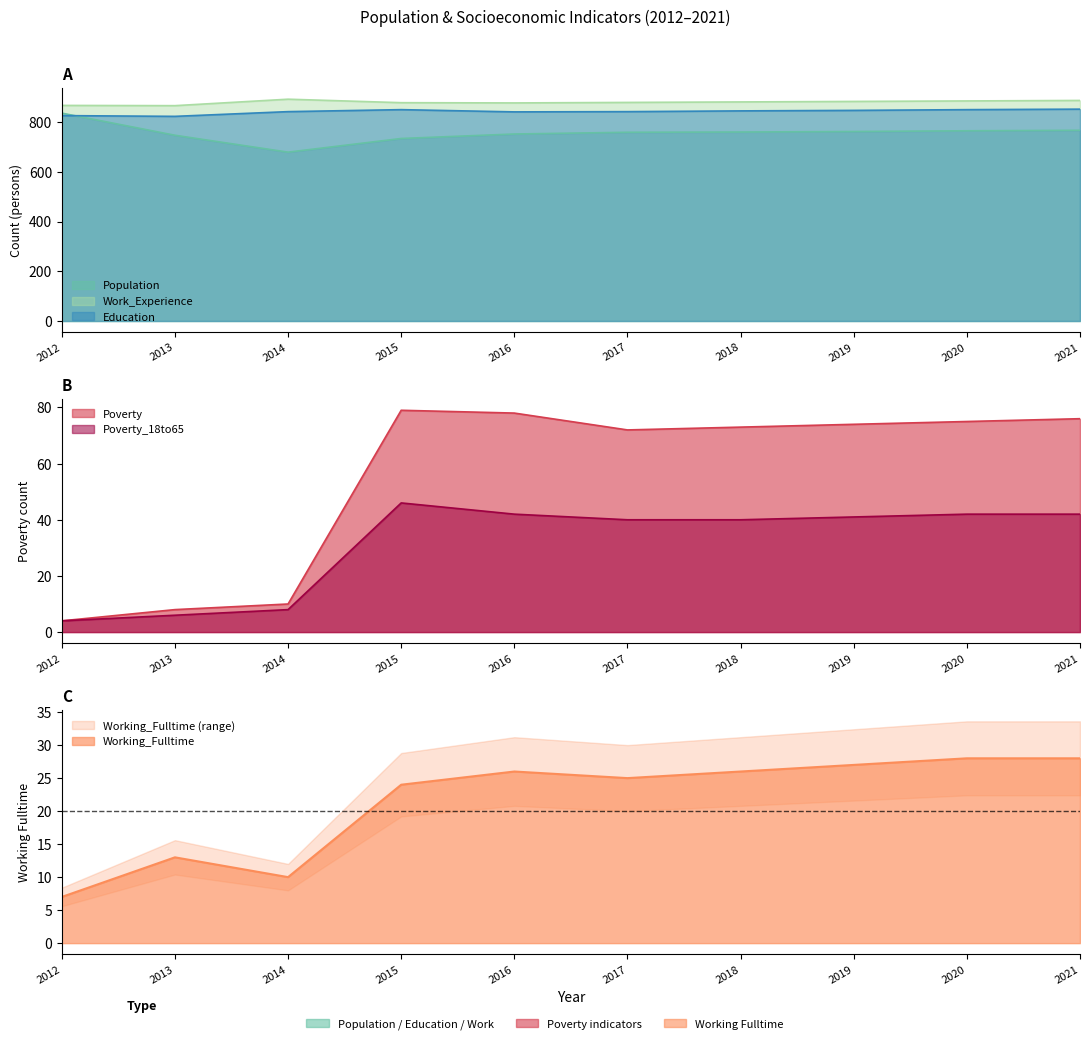

True or false: Working_Fulltime and Education intersect in this chart.

False